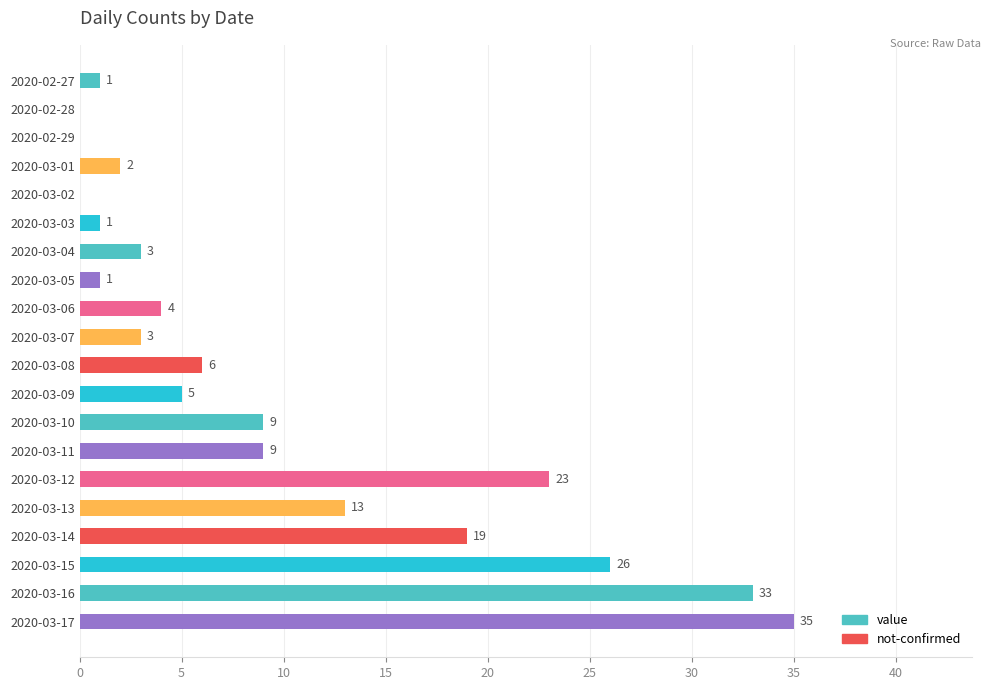

At which category does the chart reach its peak across all series?

2020-03-17